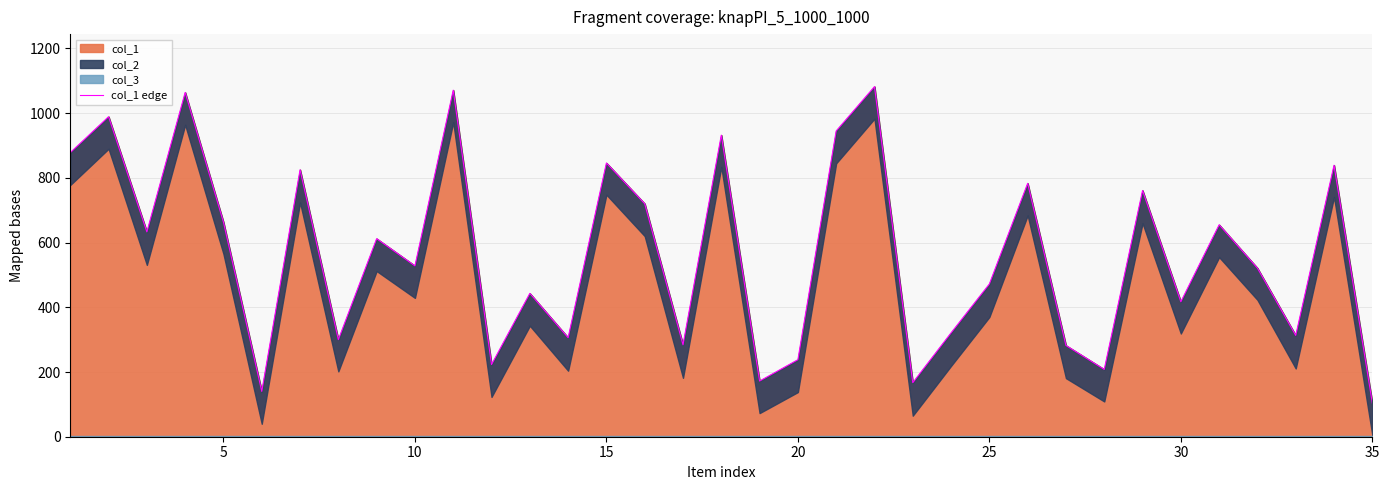

What is the maximum value for col_1?

1082